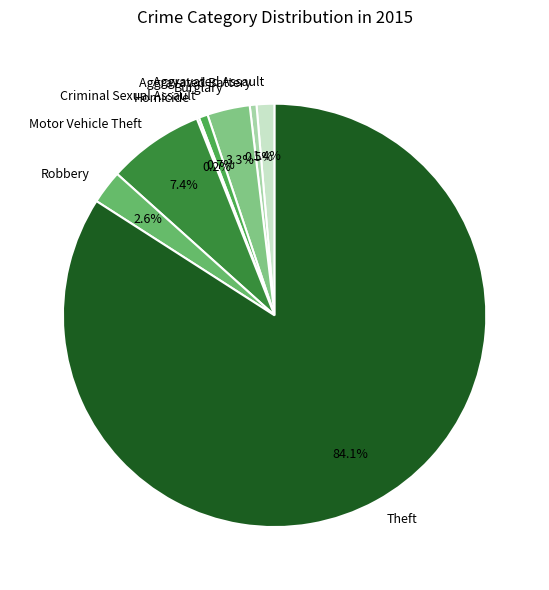

What portion of the pie excludes Aggravated Battery?

99.5%